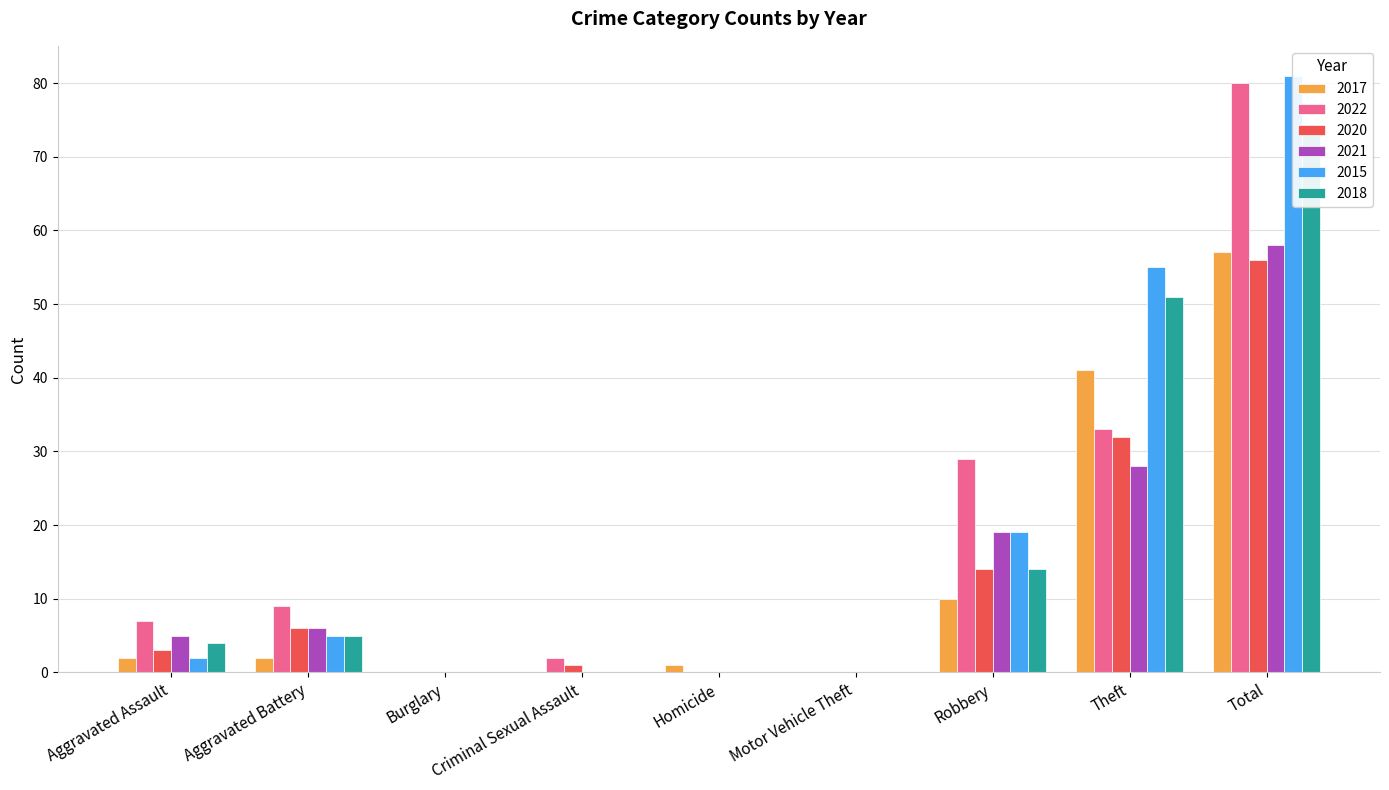

Is the value of 2020 at Total greater than the value of 2021 at Total?

No